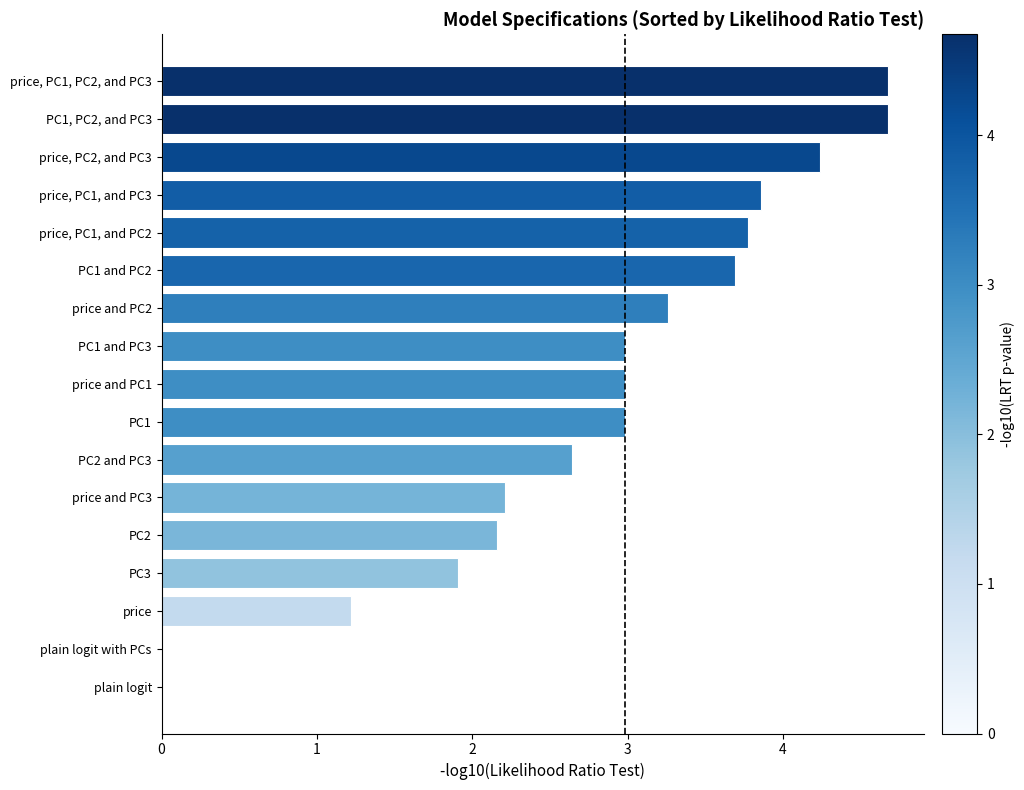

Are the bars horizontal?

Yes